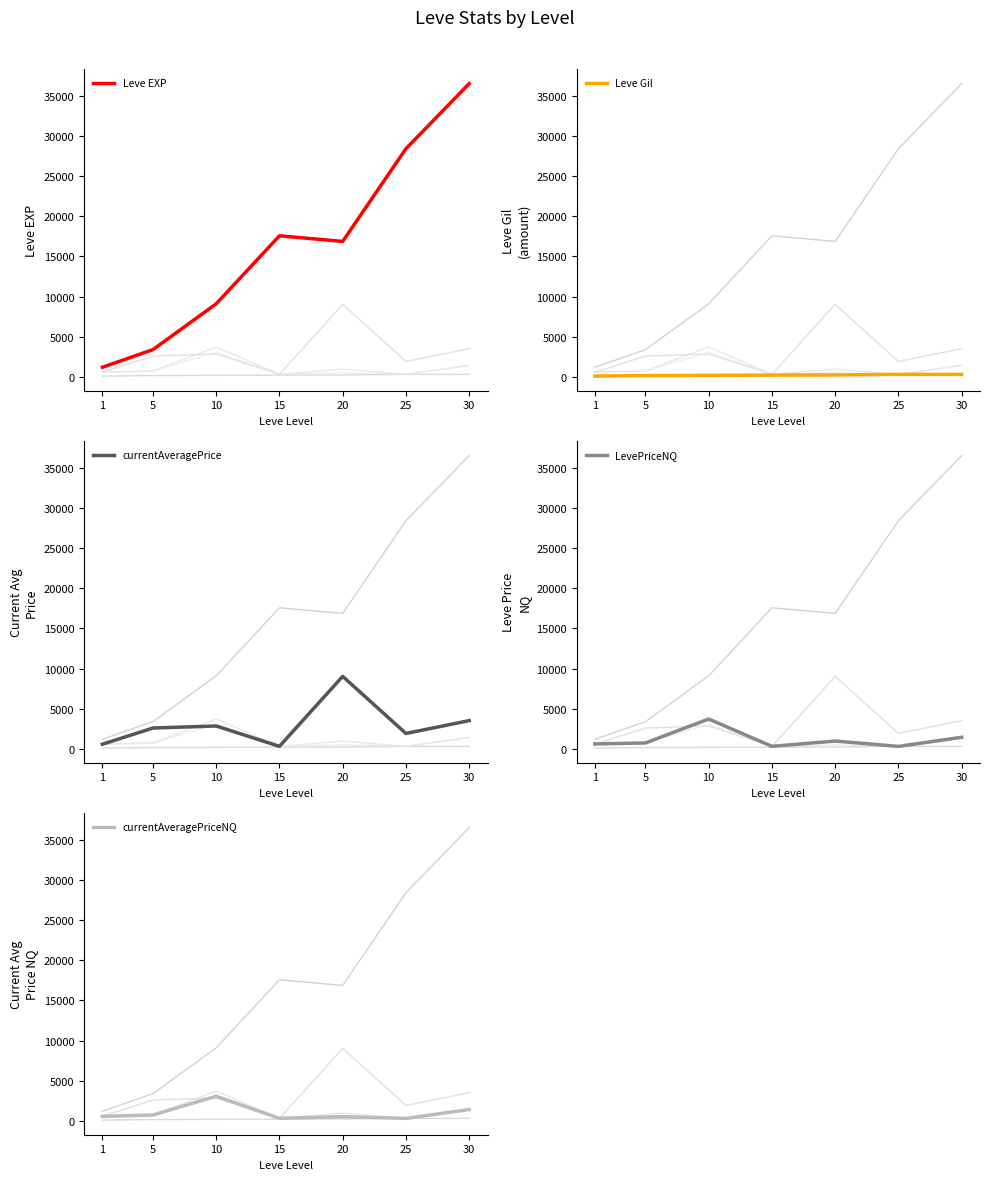

Which label corresponds to the smallest value in the chart?

1